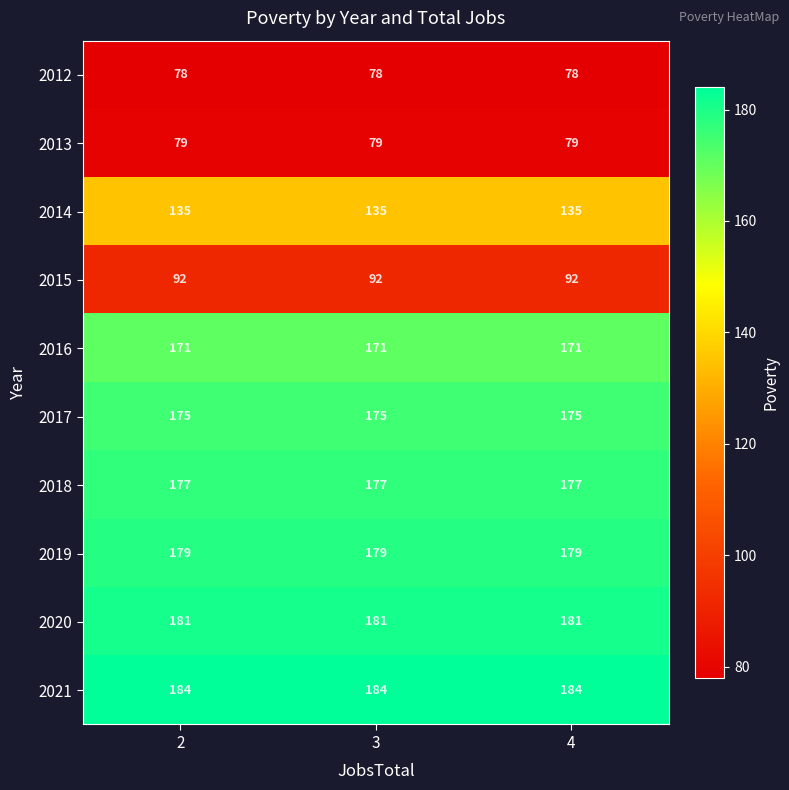

What is the difference between the highest and lowest values at 2?

106